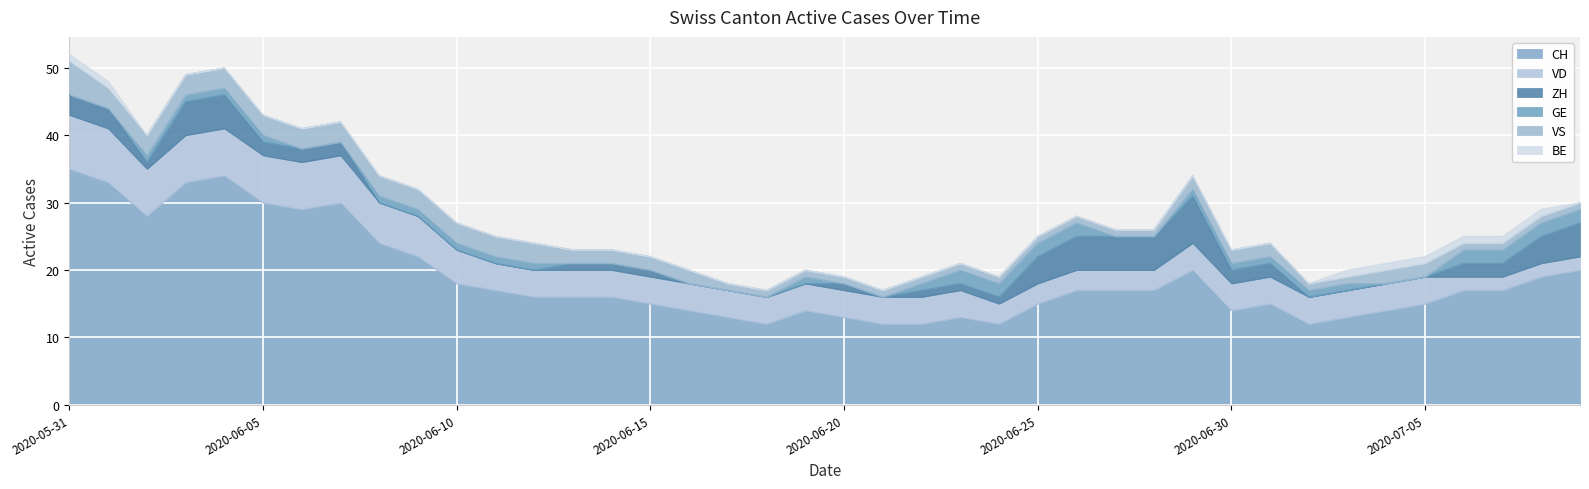

How many intersections are there between VS and GE?

2